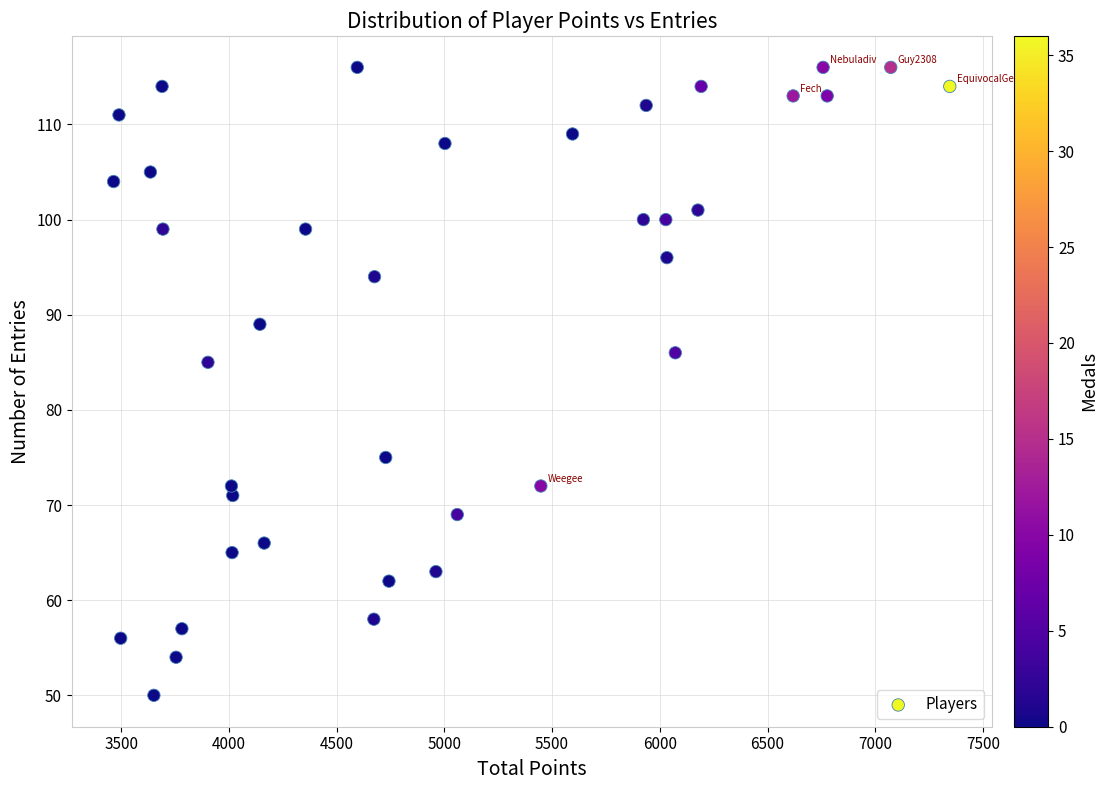

What Y value in the scatter plot is closest to 83?

85